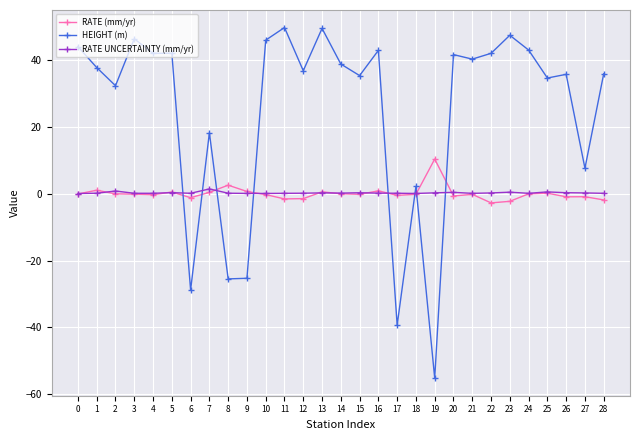

True or false: RATE (mm/yr) has more than 0 points higher than both neighbors.

True